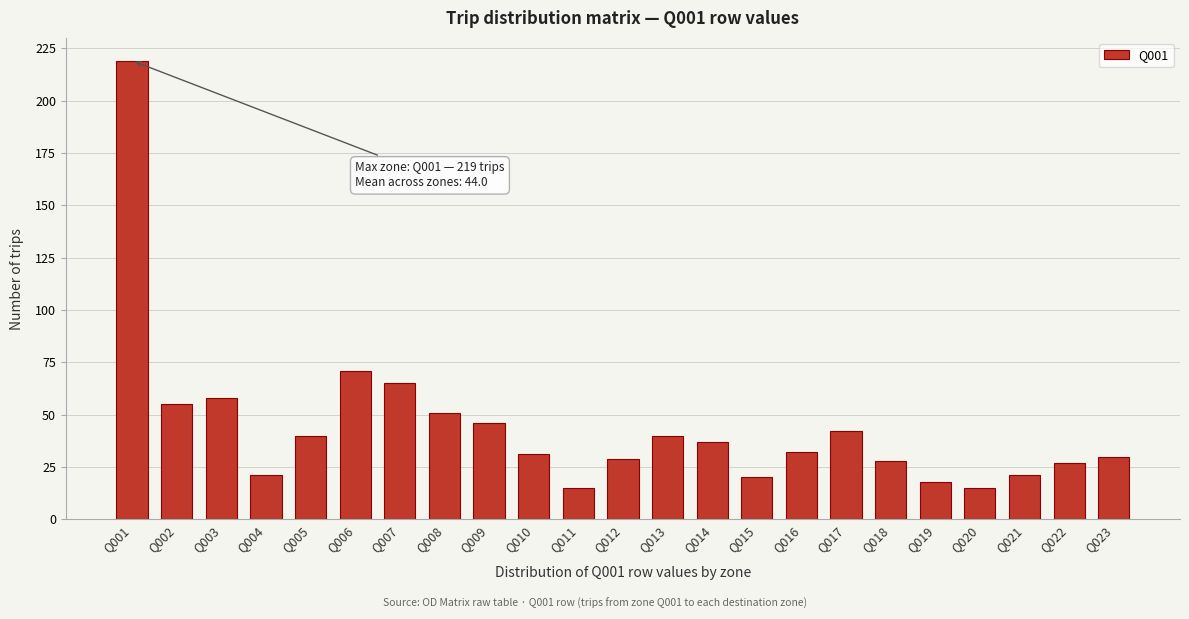

Reading left to right, extract all data points from this chart.

Q001=219	Q002=55	Q003=58	Q004=21	Q005=40	Q006=71	Q007=65	Q008=51	Q009=46	Q010=31	Q011=15	Q012=29	Q013=40	Q014=37	Q015=20	Q016=32	Q017=42	Q018=28	Q019=18	Q020=15	Q021=21	Q022=27	Q023=30